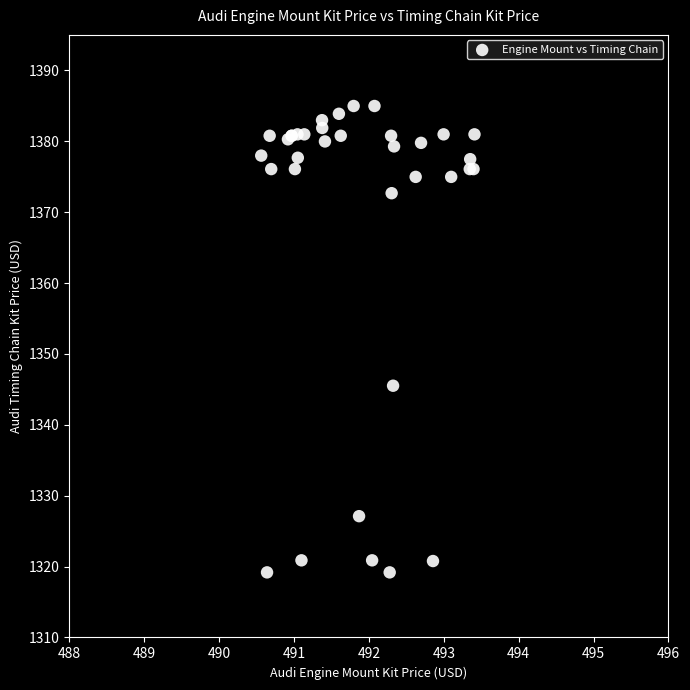

What Y value in the scatter plot is closest to 1352?

1345.5